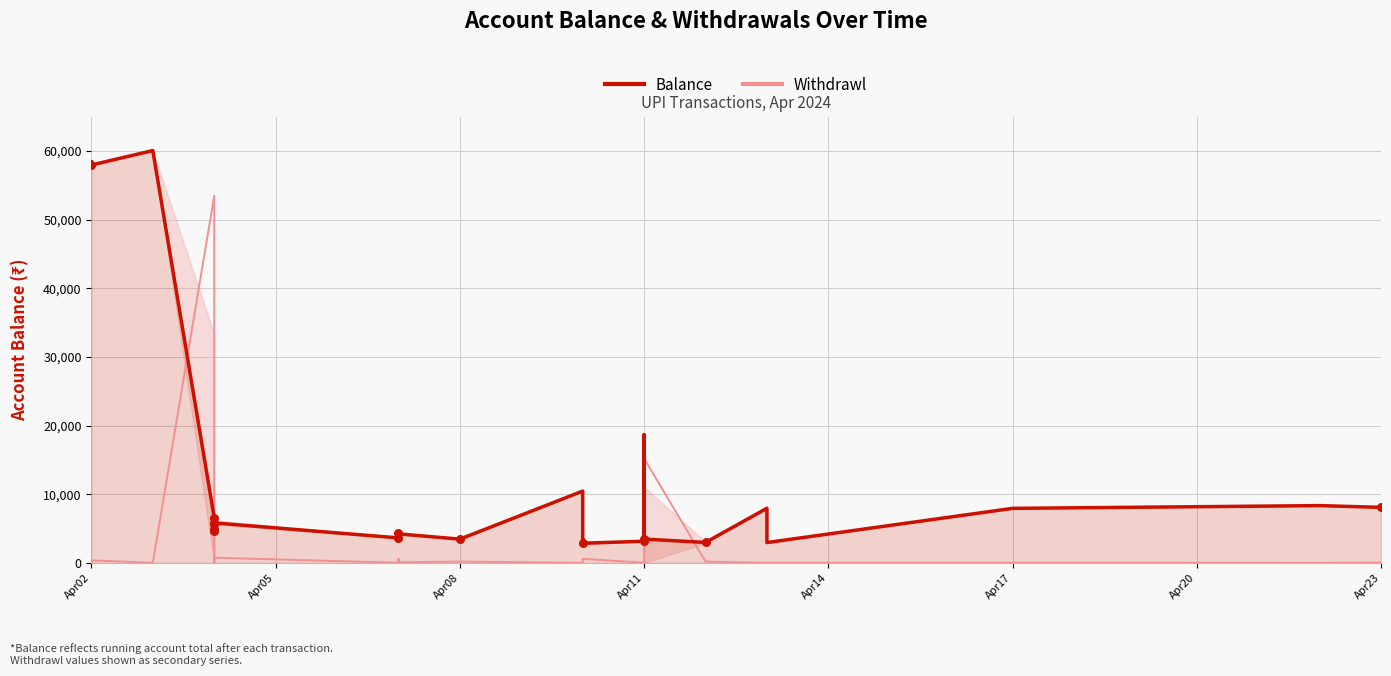

Which series reaches the maximum Y coordinate?

Balance